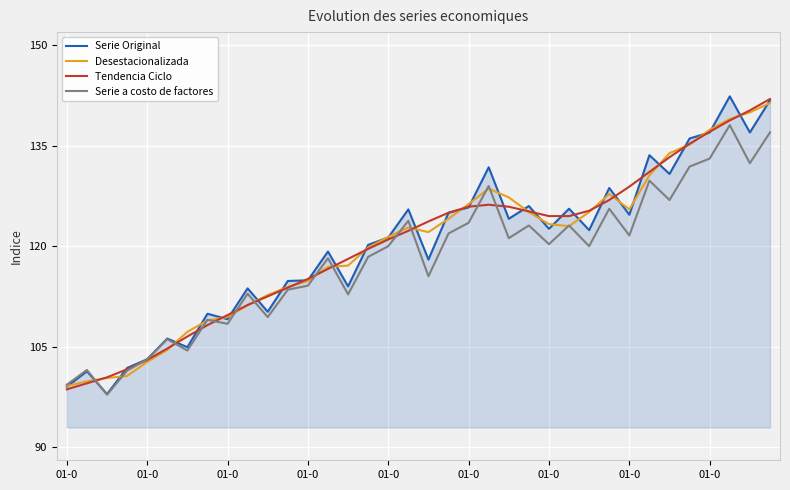

What is the highest value of the Desestacionalizada series?

141.4